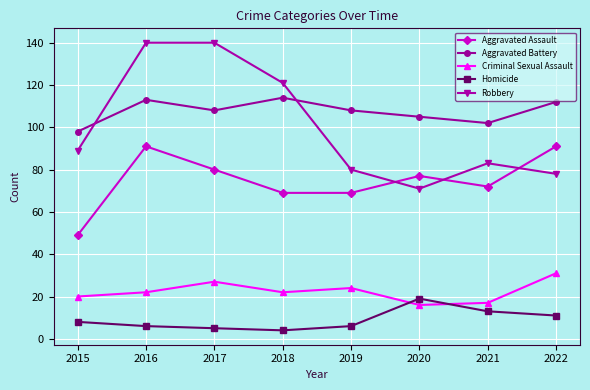

What is the maximum value for Aggravated Assault?

91